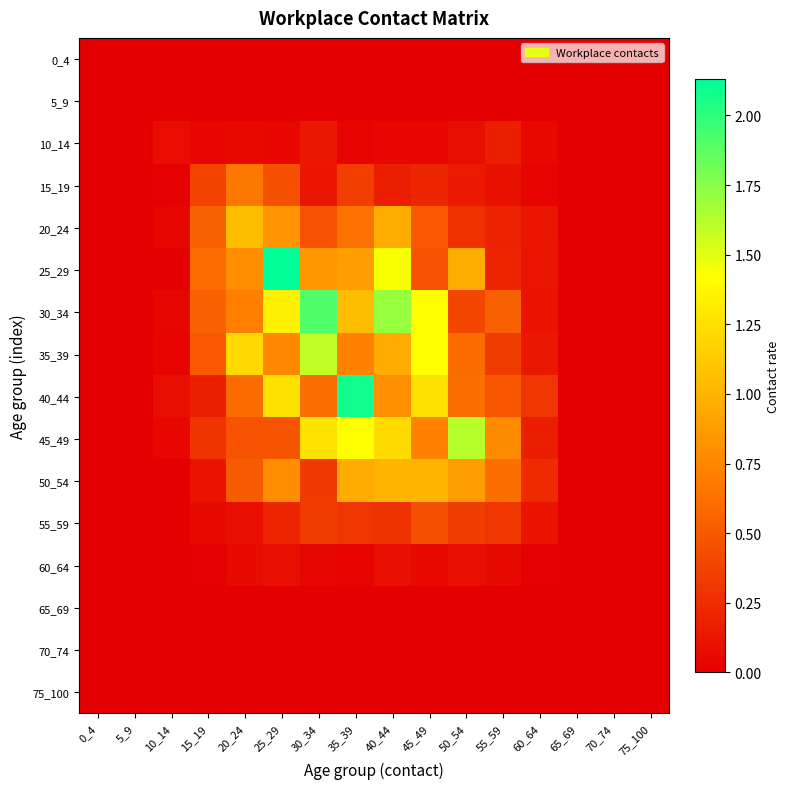

What is the greatest value displayed?

2.1